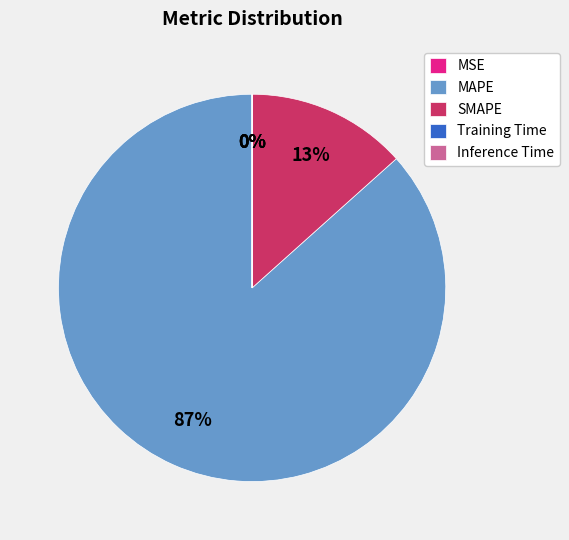

The SMAPE slice represents 13% of the pie. True or false?

True